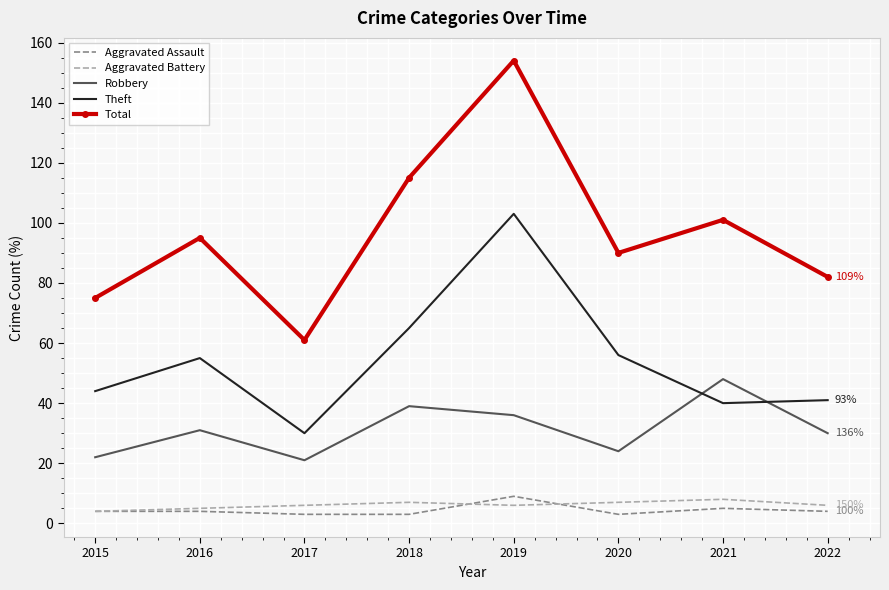

Reading left to right, what are all the values shown in this chart?

Aggravated Assault: 4	4	3	3	9	3	5	4
Aggravated Battery: 4	5	6	7	6	7	8	6
Robbery: 22	31	21	39	36	24	48	30
Theft: 44	55	30	65	103	56	40	41
Total: 75	95	61	115	154	90	101	82